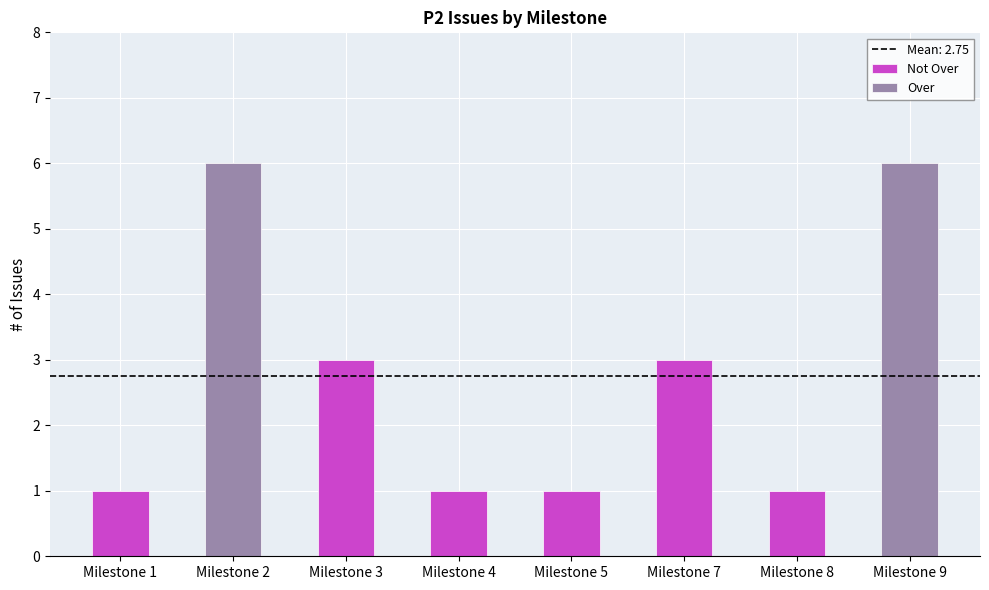

What is the sum of the values at Milestone 2 and Milestone 4?

7